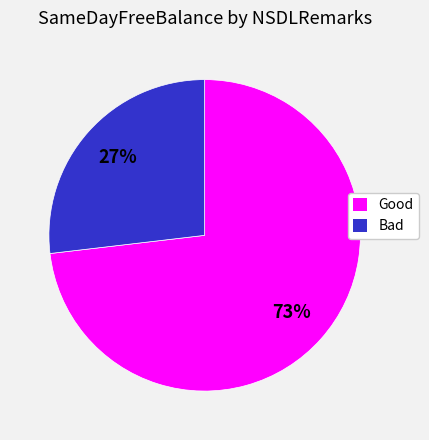

Do Bad and Good together represent more than half of the pie?

Yes